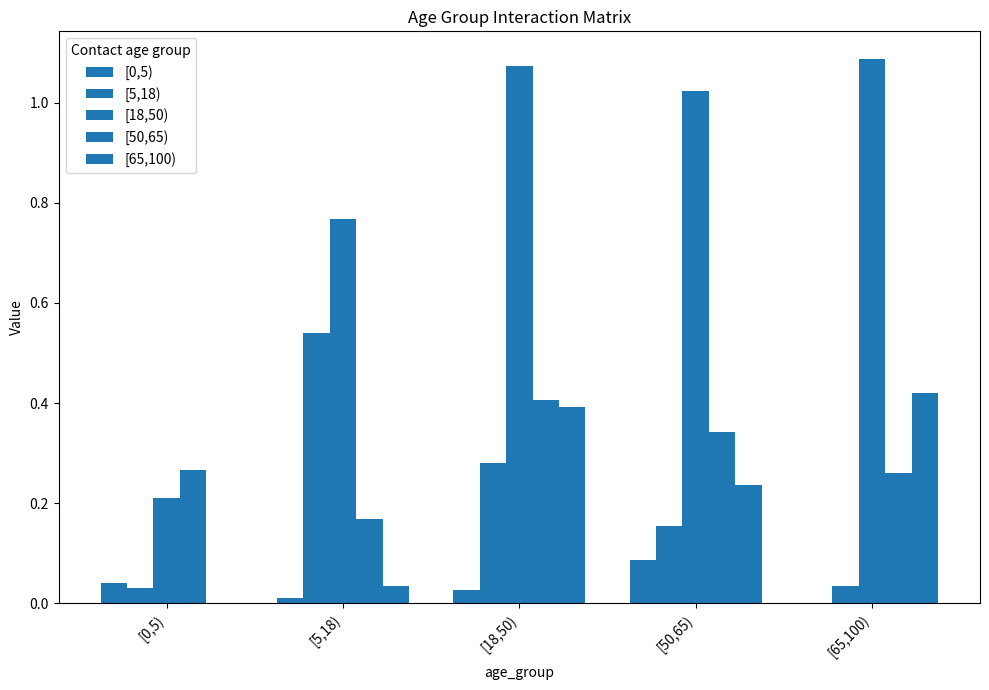

What is the maximum value for [65,100)?

0.4